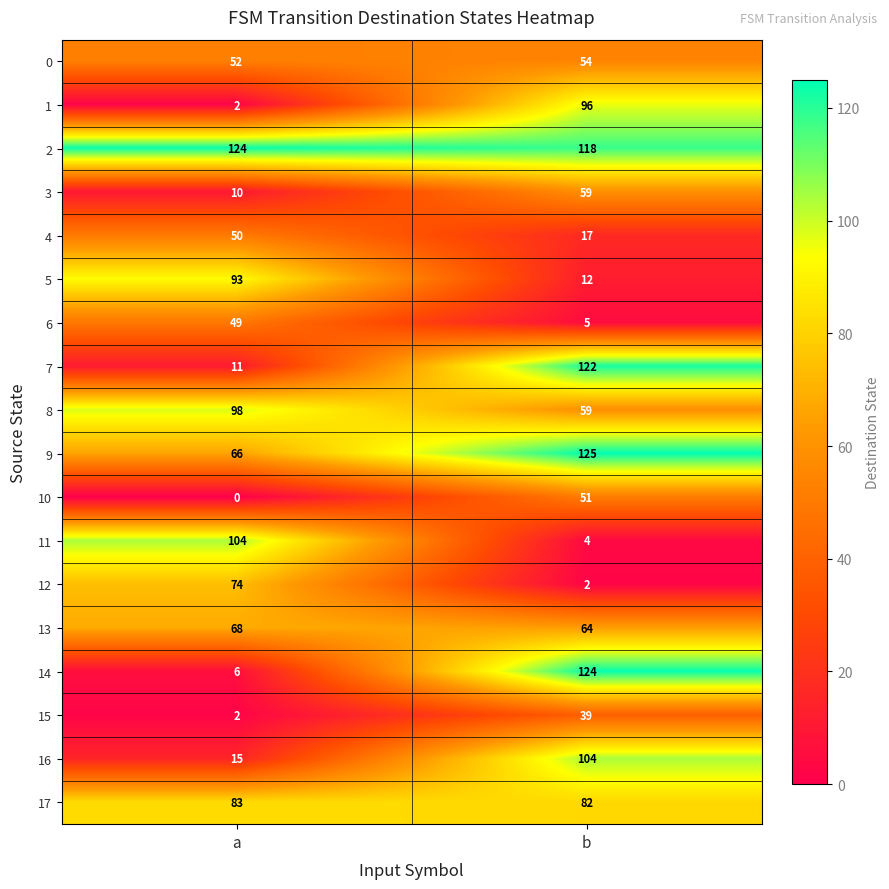

The value of 2 at a is 36. True or false?

False